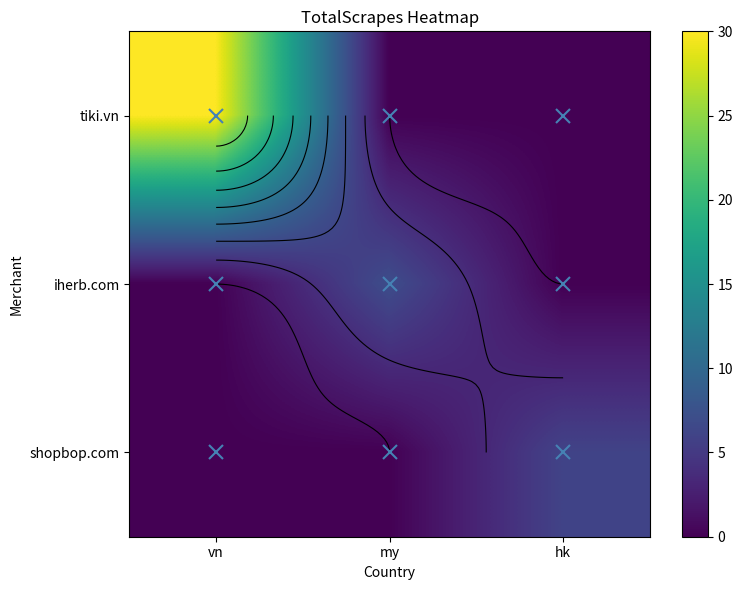

Count the number of categories in the chart.

3